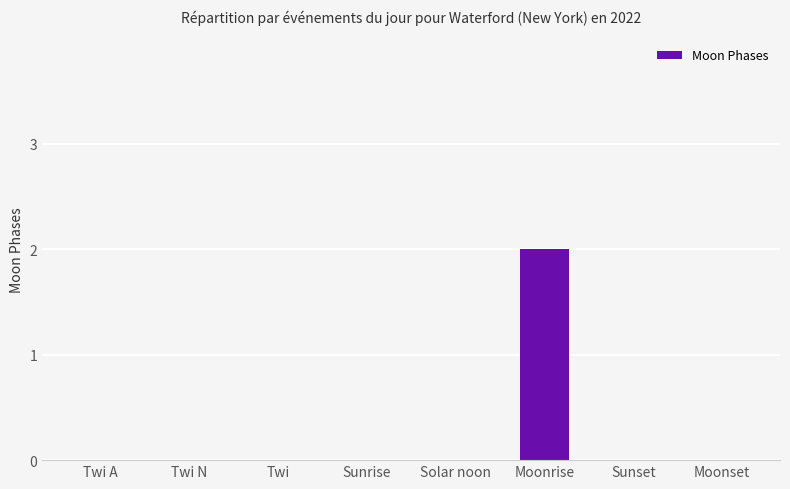

How many series are shown in this chart?

1